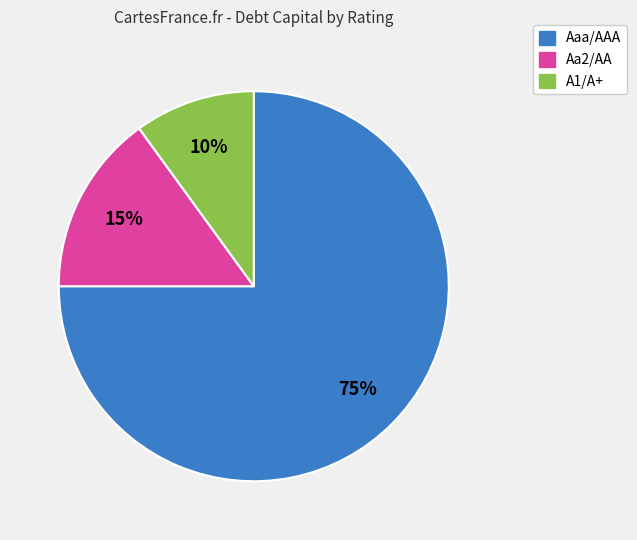

How many slices are in this pie chart?

3